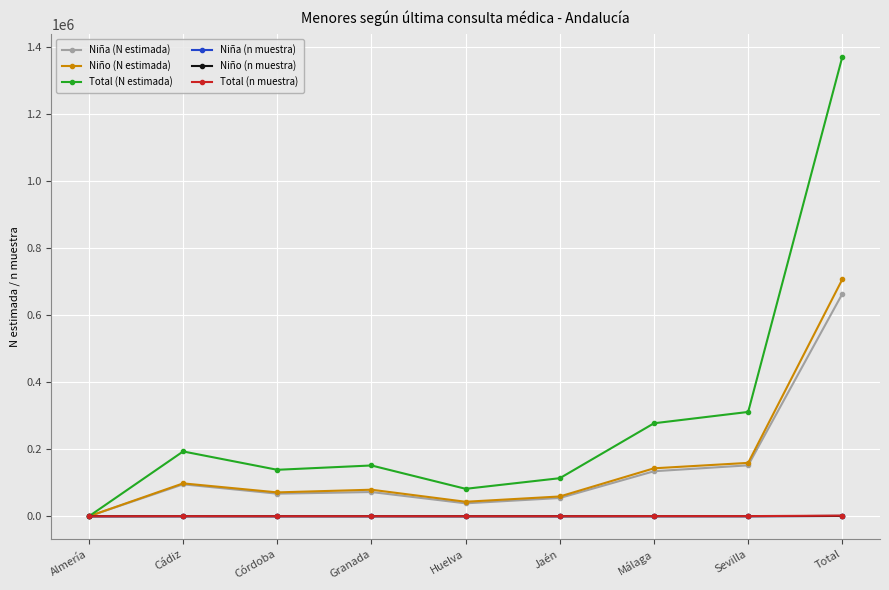

What is the difference between the Niño (n muestra) values at Total and Cádiz?

859